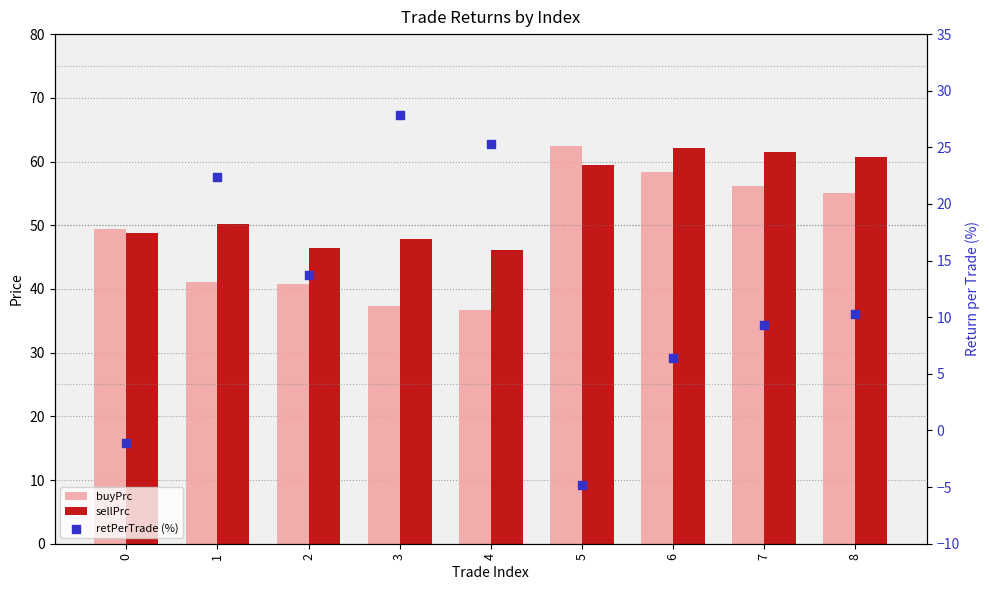

Which series reaches the minimum Y coordinate?

retPerTrade (%)